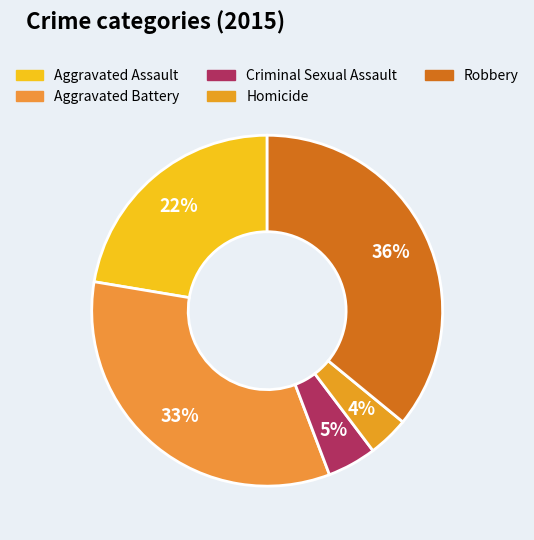

To the nearest percent, what percentage of the pie is Aggravated Assault?

22%